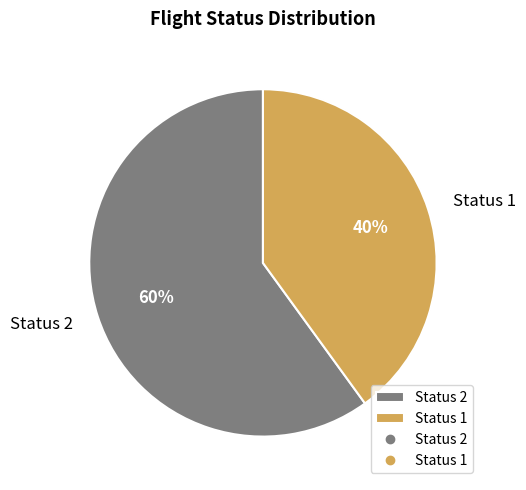

To the nearest percent, what is the combined percentage of Status 1 and Status 2?

100%